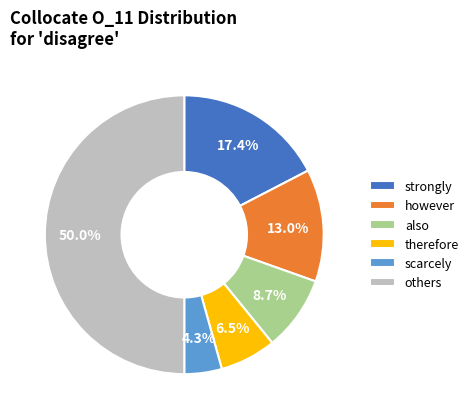

Is scarcely the majority of the pie?

No